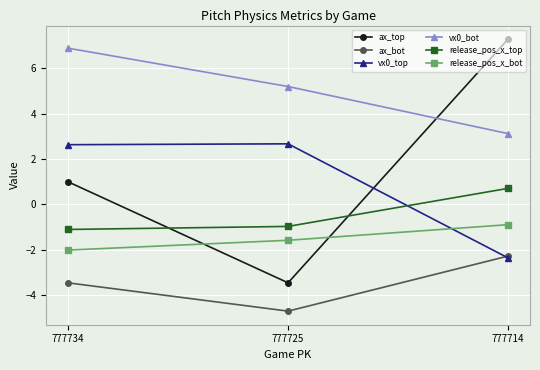

Which series has the largest total across all categories?

vx0_bot